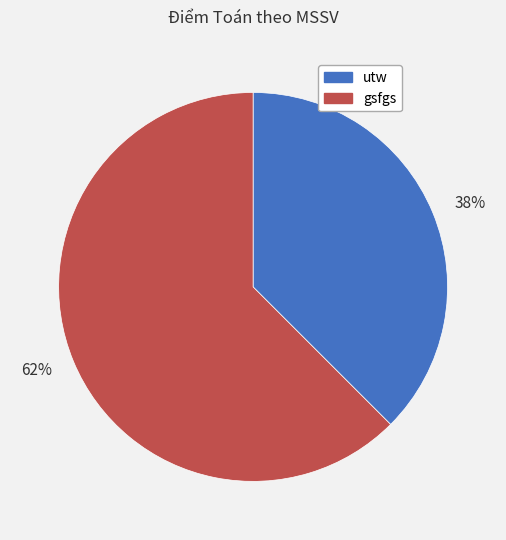

To the nearest percent, what is the combined percentage of 62% and 38%?

100%